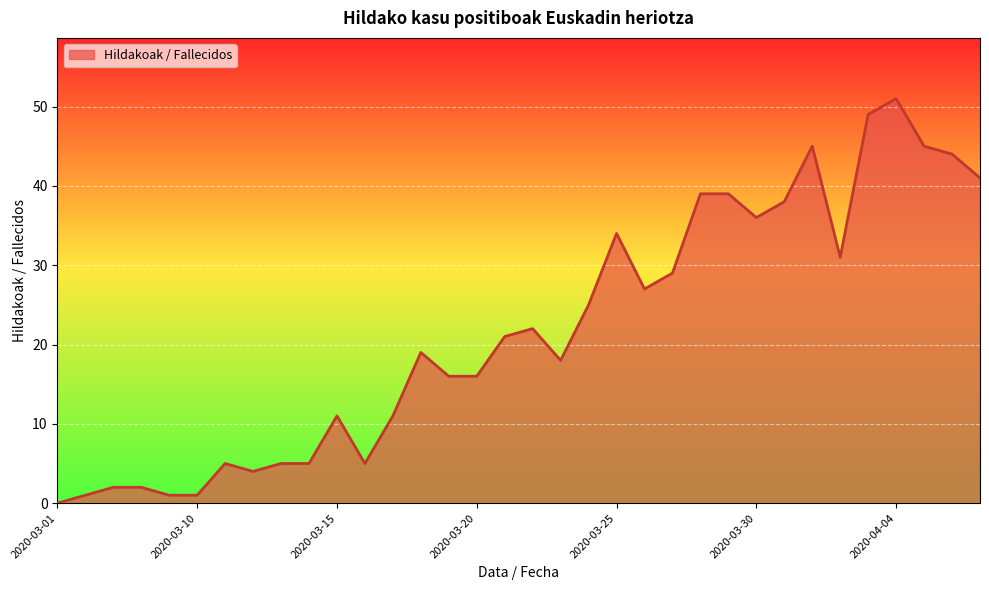

What is the maximum value shown in the chart?

51